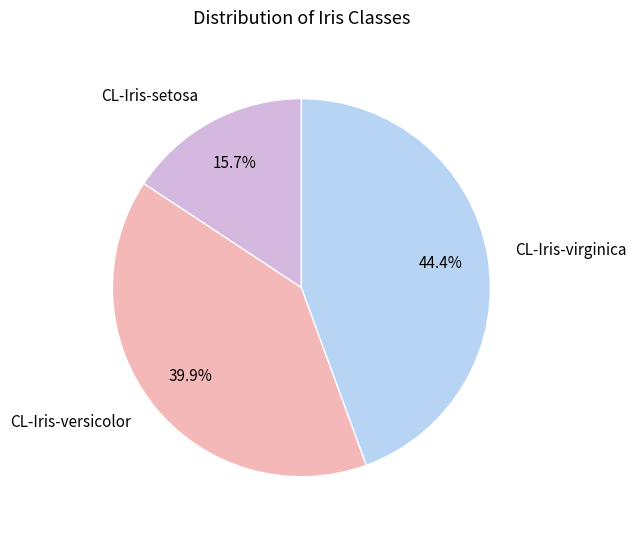

Between CL-Iris-setosa and CL-Iris-virginica, which is larger?

CL-Iris-virginica